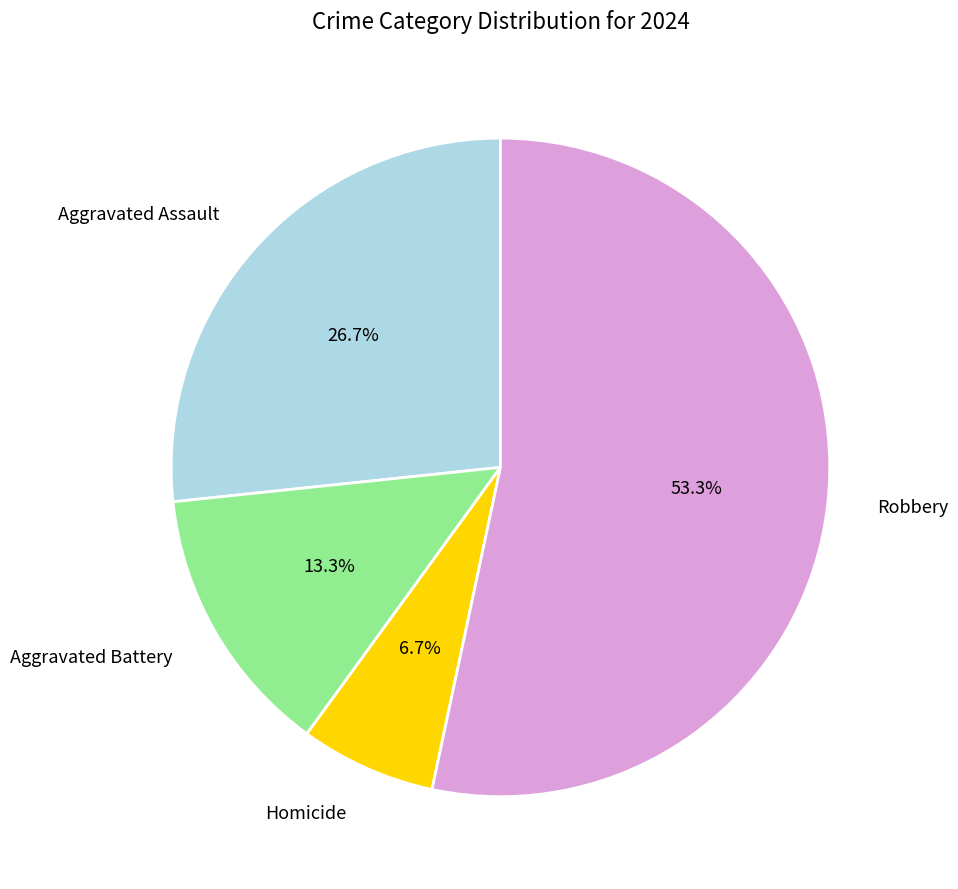

Rank the categories by value from lowest to highest.

Homicide, Aggravated Battery, Aggravated Assault, Robbery